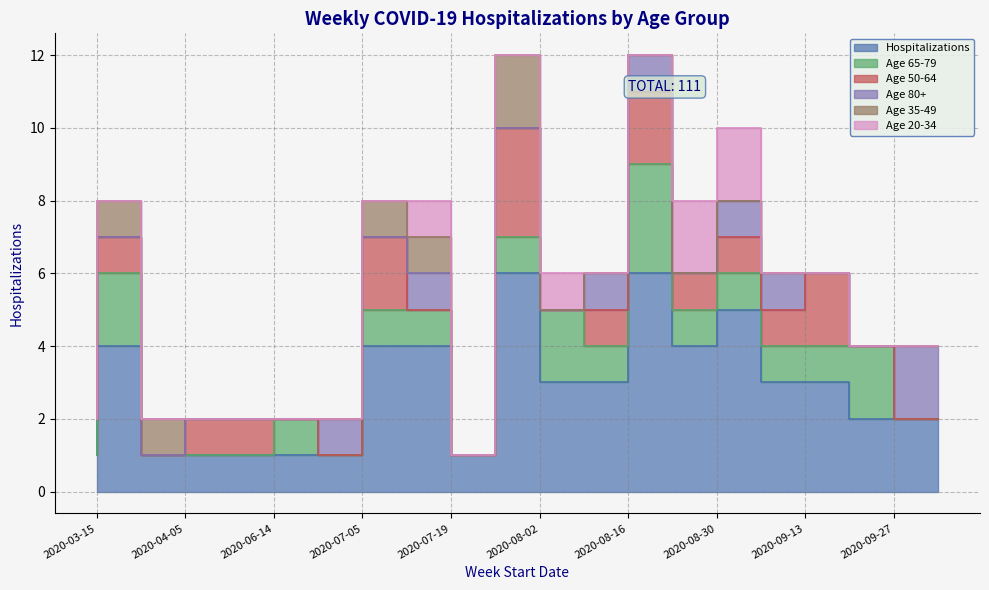

After their last crossing, which series has the higher values: Age 20-34 or Age 65-79?

Age 65-79